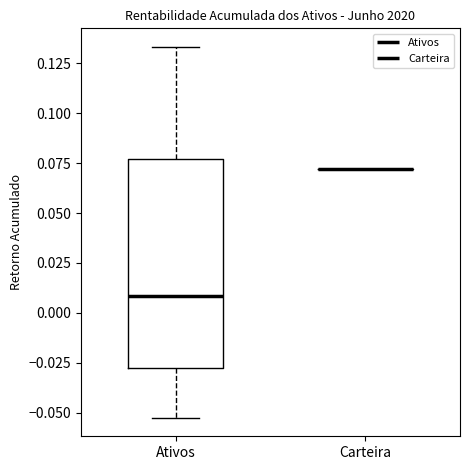

Which box is the tallest, from its lower edge to its upper edge?

Ativos